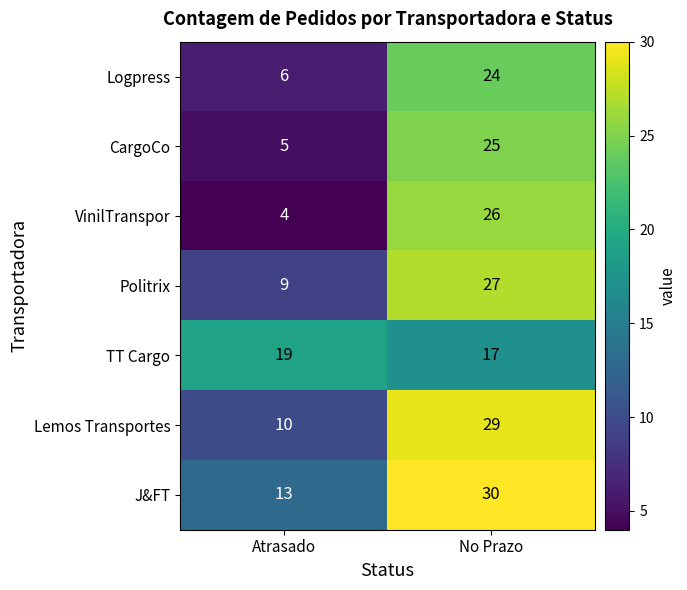

Rank the series by their maximum value, from highest to lowest.

J&FT, Lemos Transportes, Politrix, VinilTranspor, CargoCo, Logpress, TT Cargo